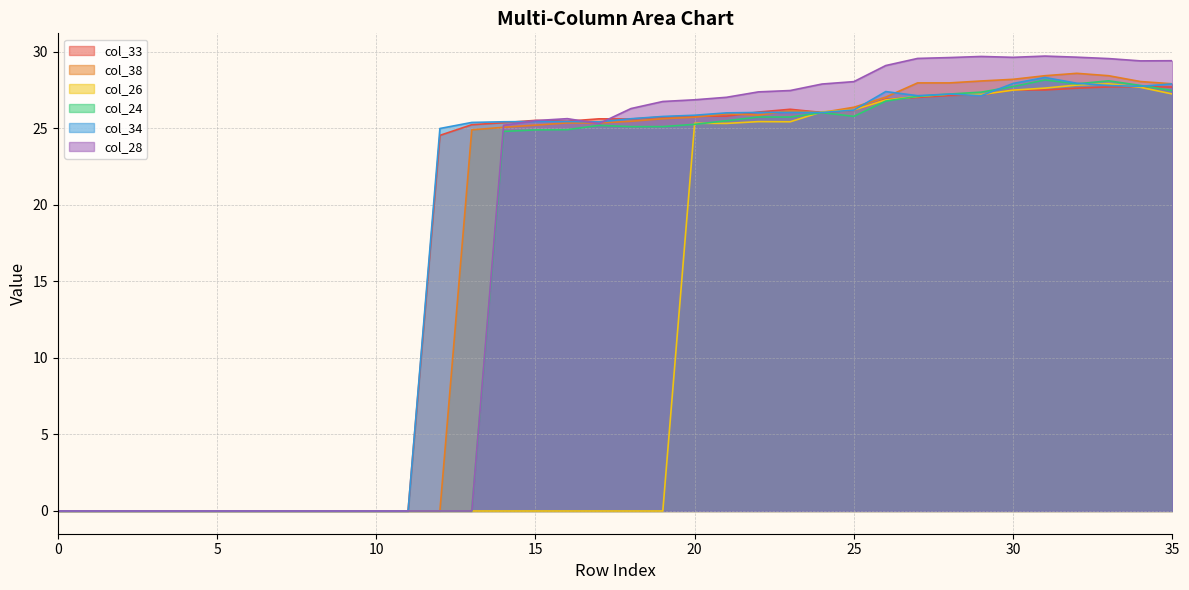

What is the sum of the col_33 values at 28 and 23?

53.4